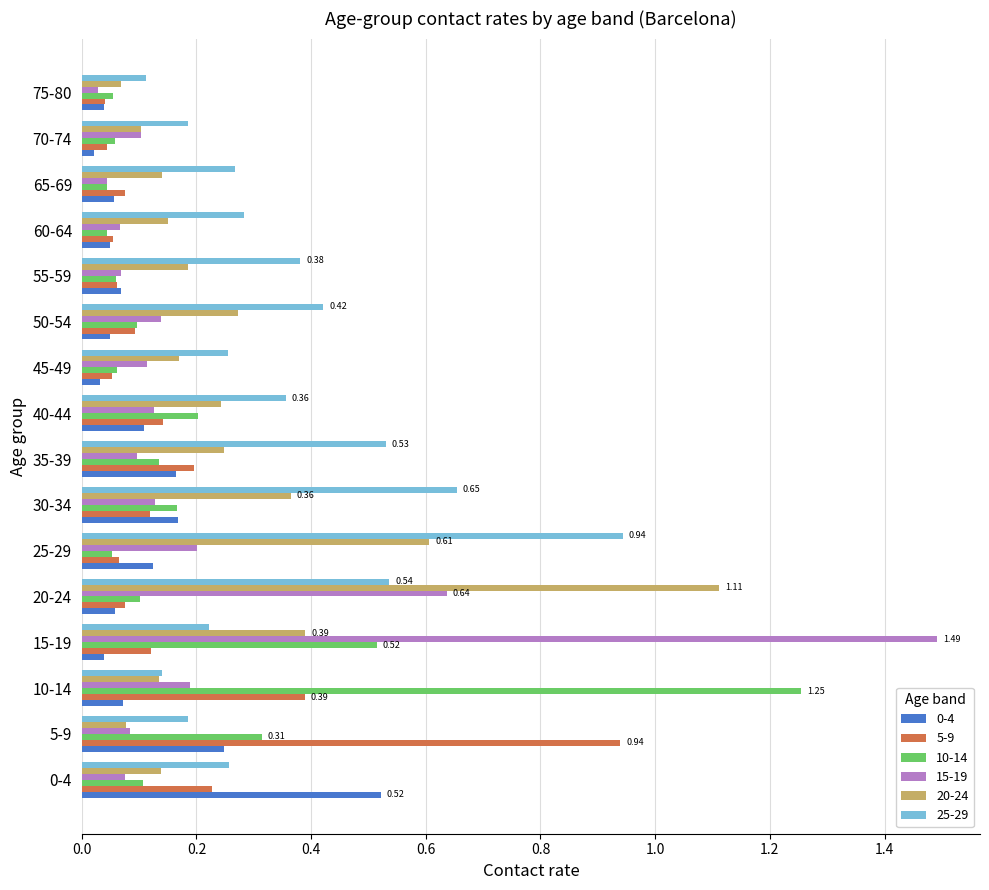

How many series are shown in this chart?

6